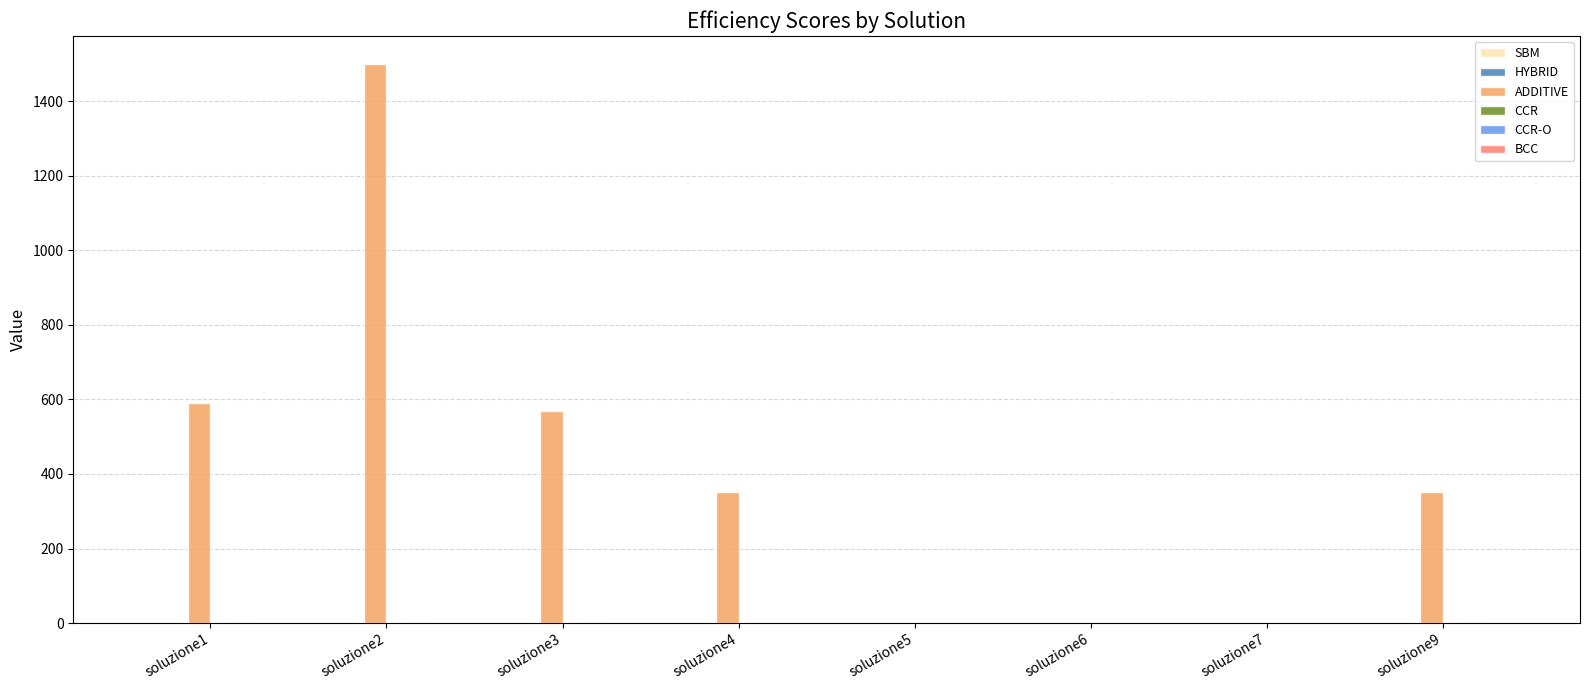

What is the sum of all ADDITIVE values?

3364.5